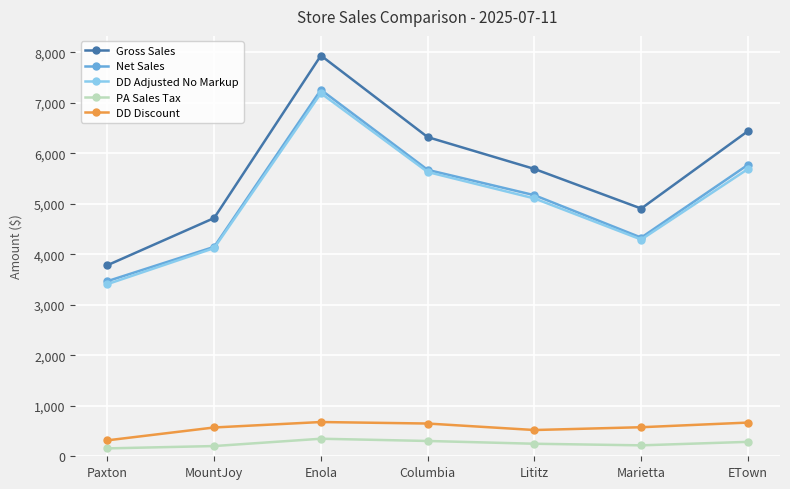

How many categories are shown in the chart?

7